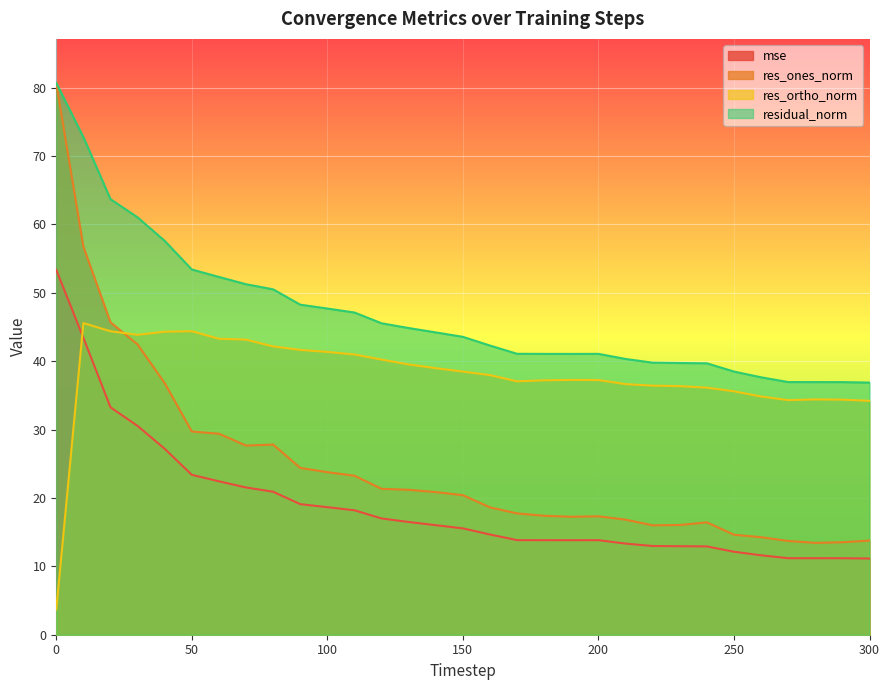

What is the value of the mse point at the 16th from the left?

15.6